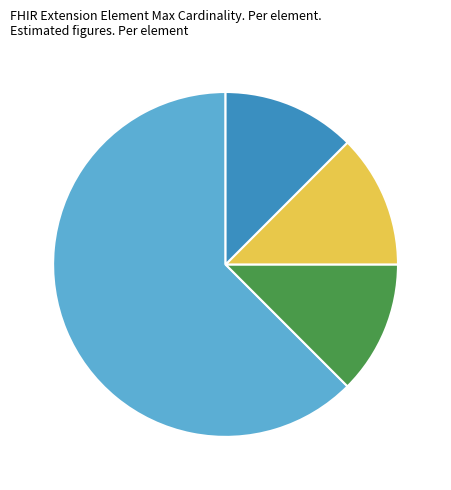

Is there any slice that represents more than half of the pie?

Yes